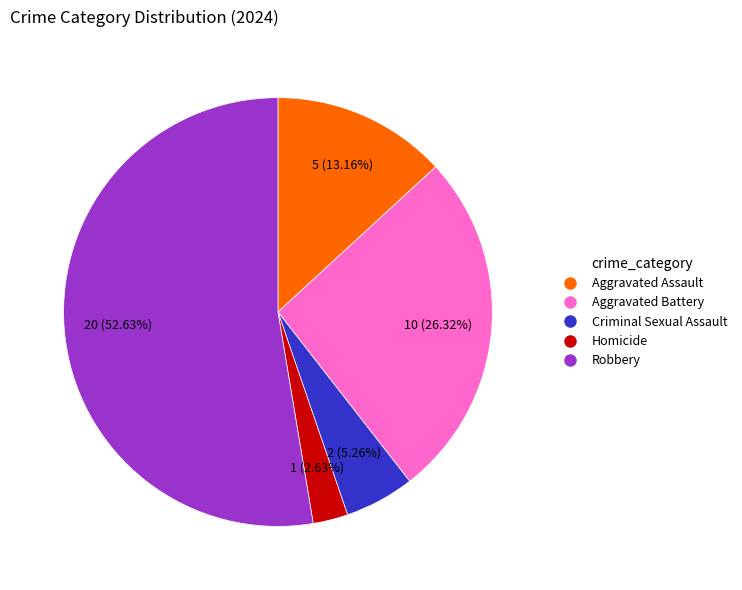

Is the sum of Robbery and Aggravated Battery greater than half?

Yes